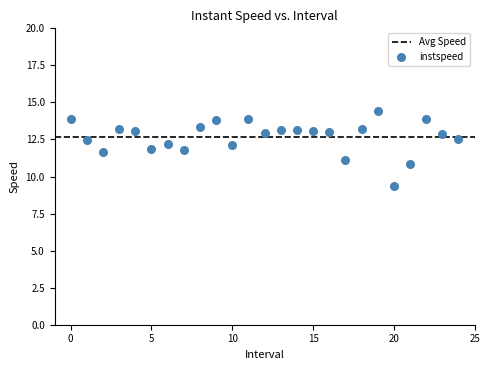

What is the range of Y values (max minus min)?

5.1